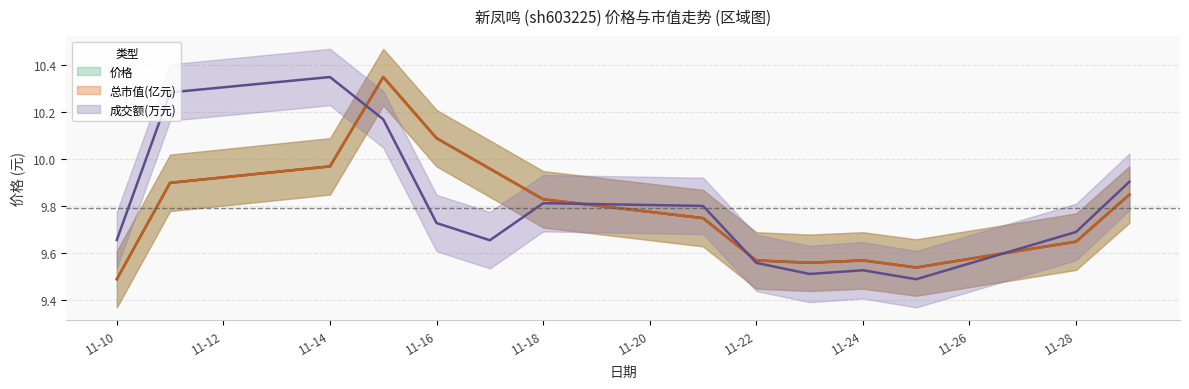

What is the maximum value for 总市值(亿元)?

10.3